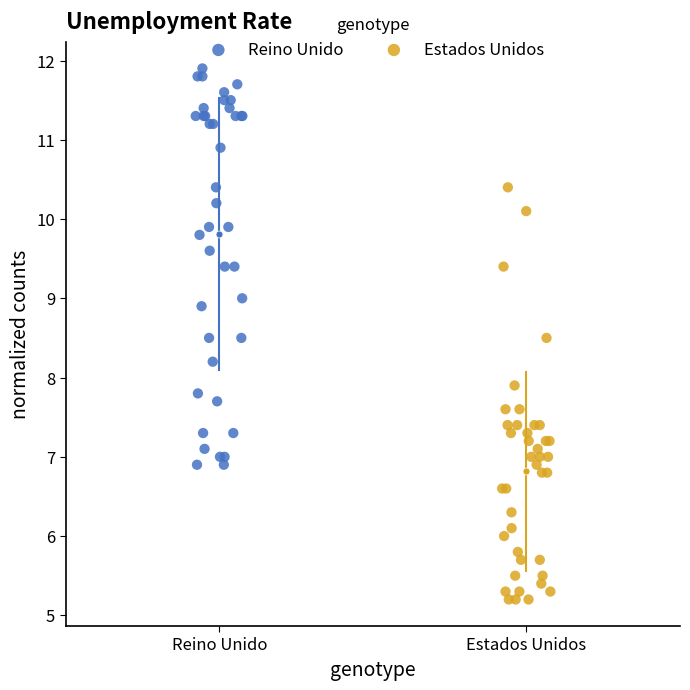

Which series reaches the minimum Y coordinate?

Estados Unidos